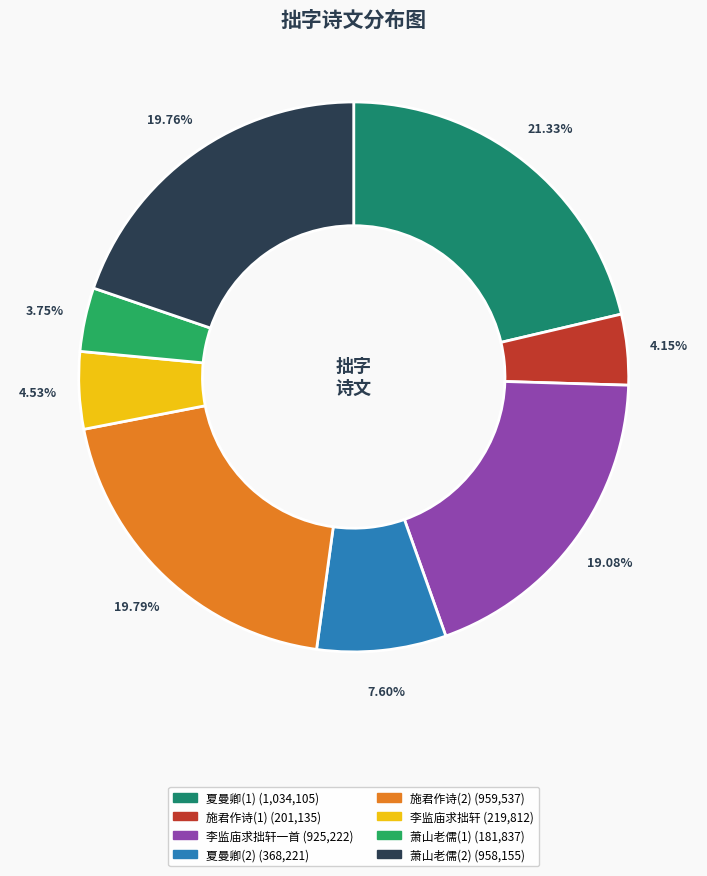

Is there a majority slice in this chart?

No